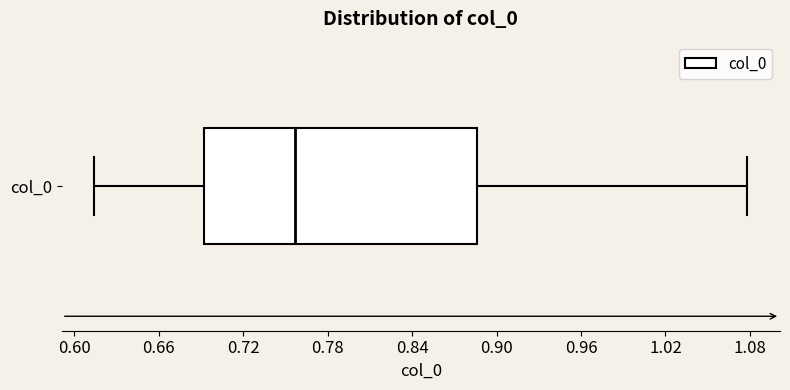

Transcribe this box plot: give where the median line is, the range the box spans, and where the two whiskers end, as read against the x-axis. The values are not printed on the chart, so give them approximately, as read against the axis.

median 0.76, box 0.69 to 0.89, whiskers 0.61 to 1.08